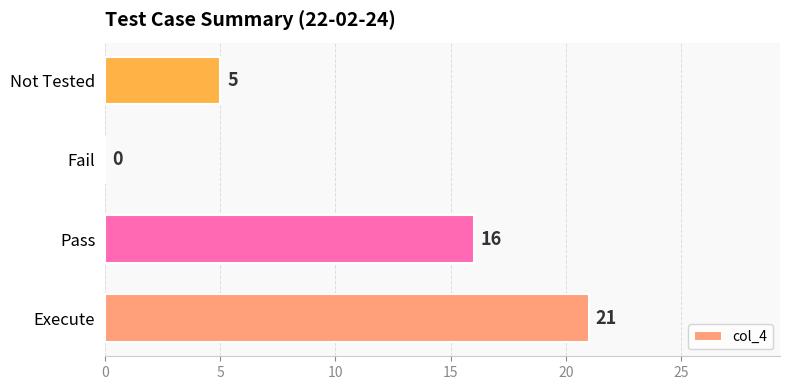

Reading bottom to top, transcribe all the data shown in this chart.

Execute=21	Pass=16	Fail=0	Not Tested=5